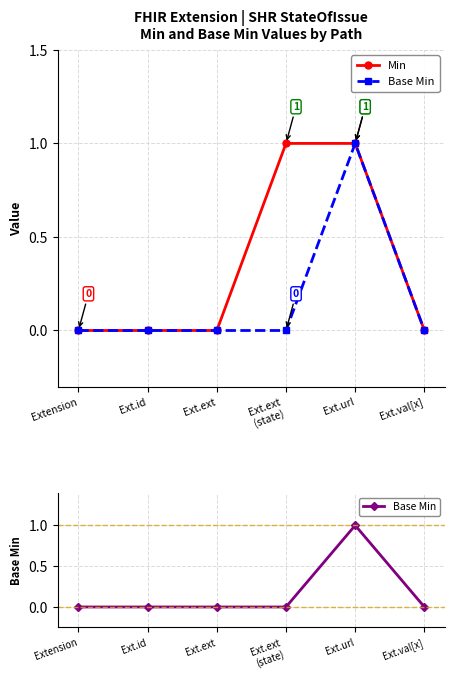

What are all the series names shown in the legend?

Min, Base Min